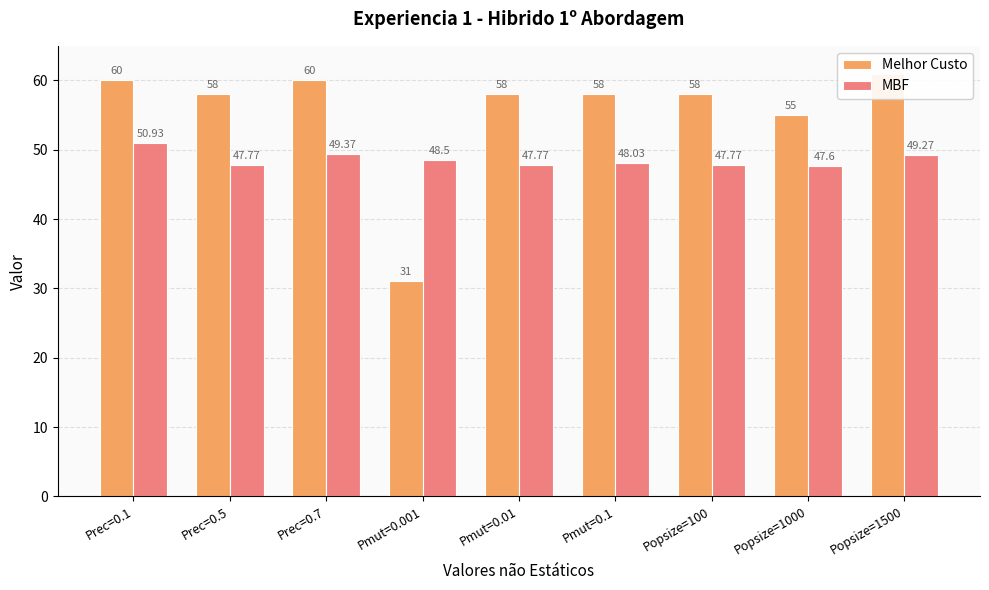

Does the chart contain stacked bars?

No